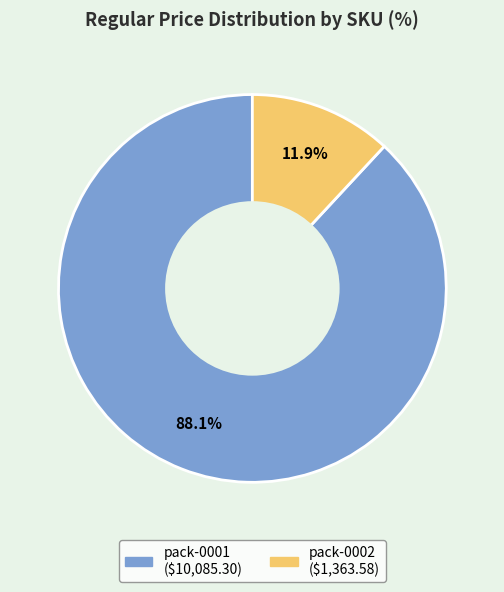

To the nearest percent, what is the combined percentage of pack-0002 and pack-0001?

100%